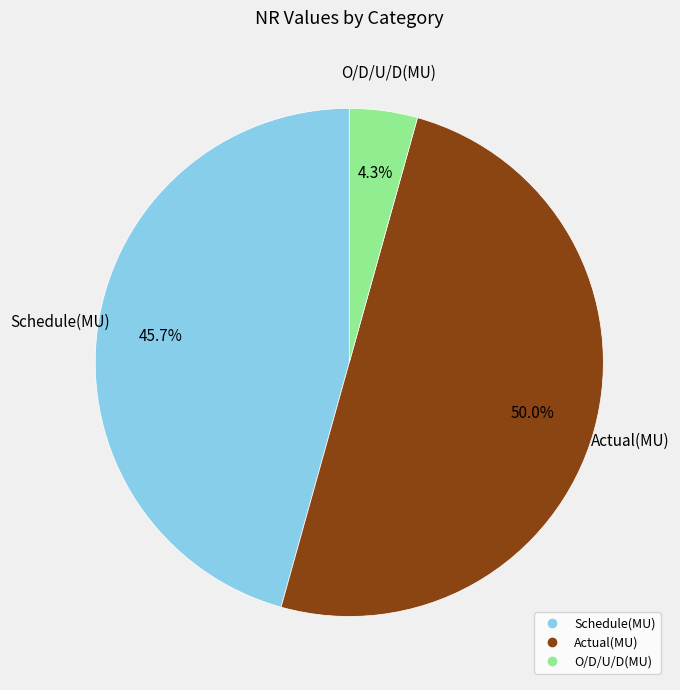

To the nearest percent, what is the average slice percentage?

33%